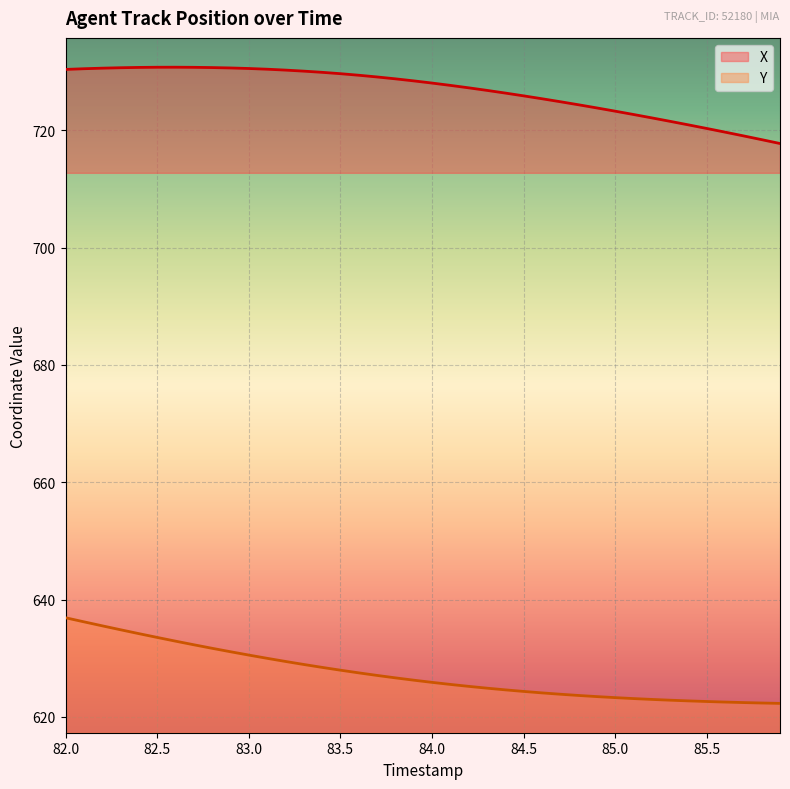

How many distinct data groups are displayed?

2